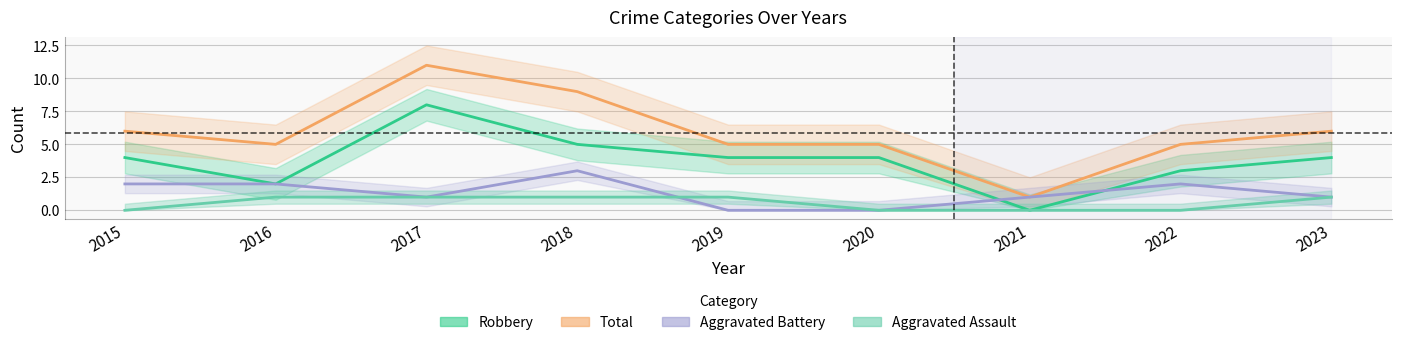

What is the spread (max minus min) of values at 2016?

4